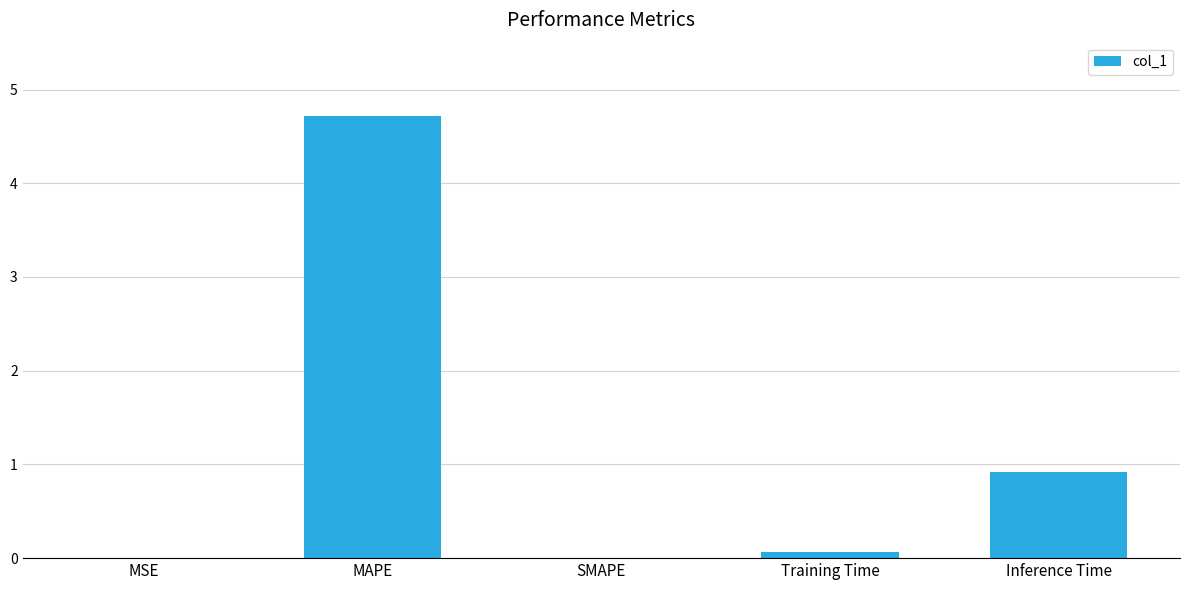

What is the change in value from MSE to Inference Time?

+0.9